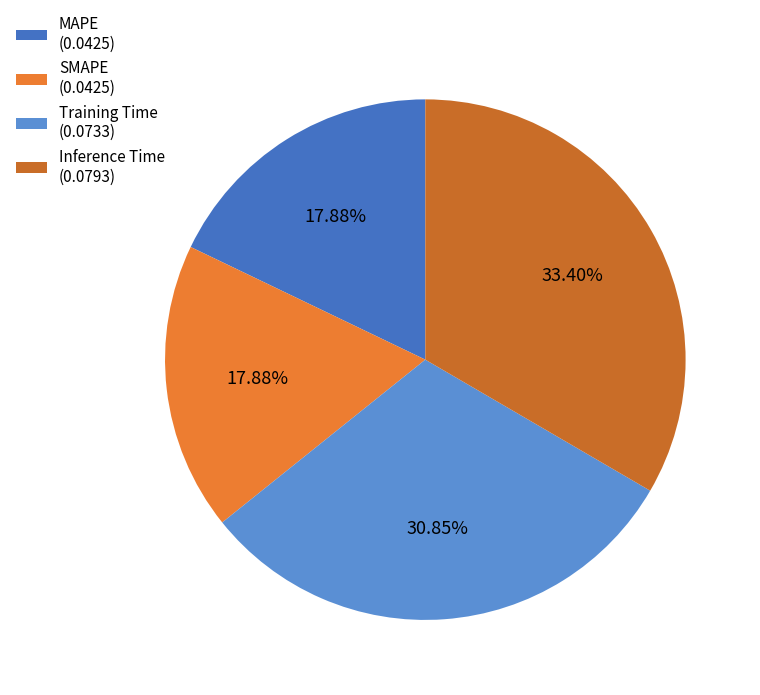

What percentage is the Inference Time slice, to the nearest percent?

33%